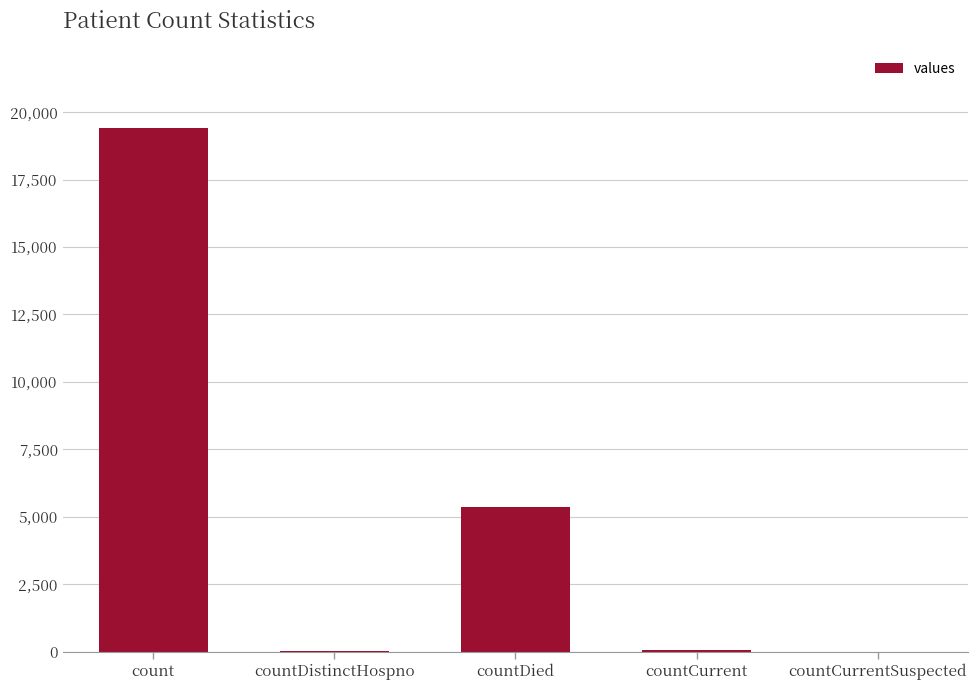

What is the maximum value shown in the chart?

19420